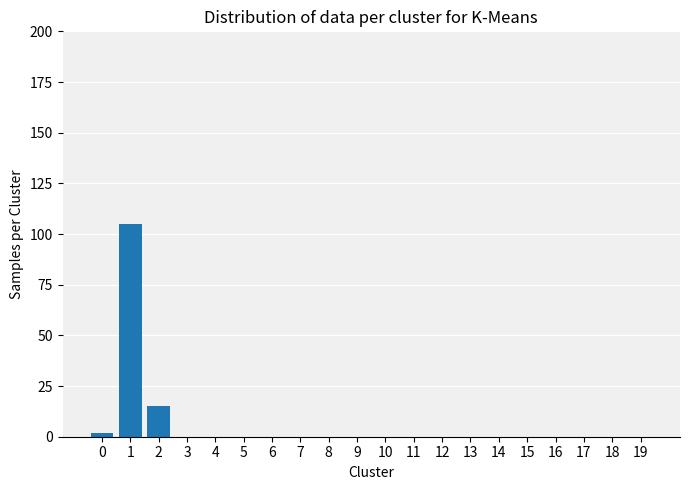

How many categories are shown in the chart?

20